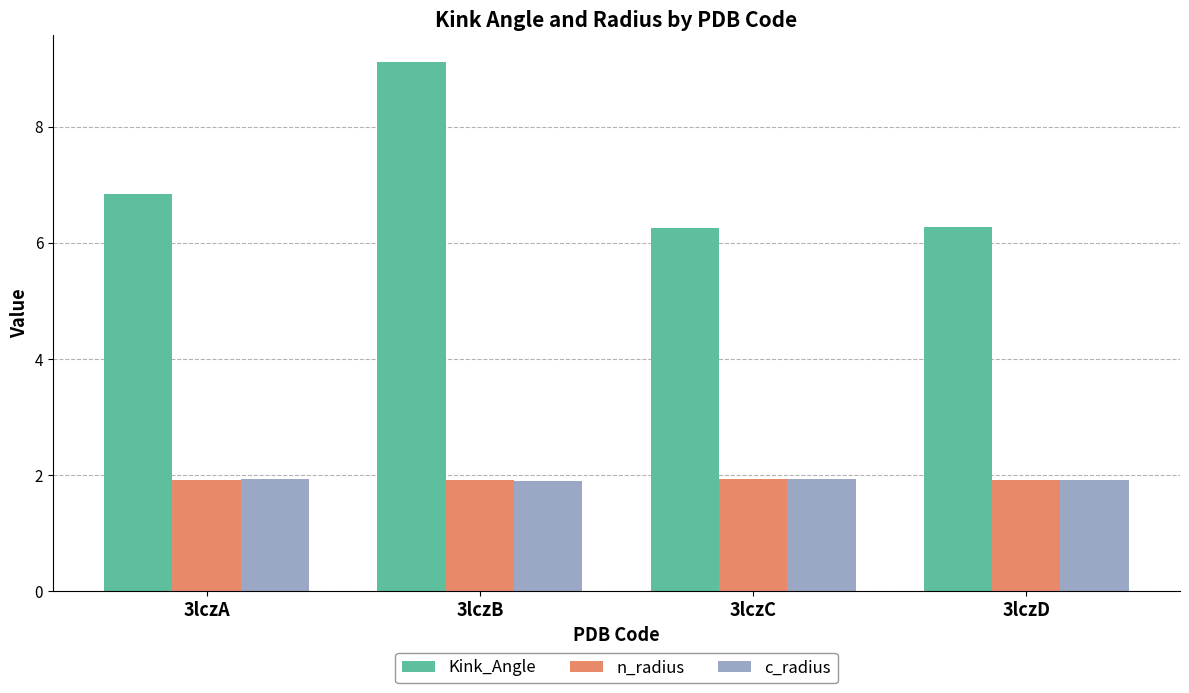

Which label corresponds to the largest value in the chart?

3lczB